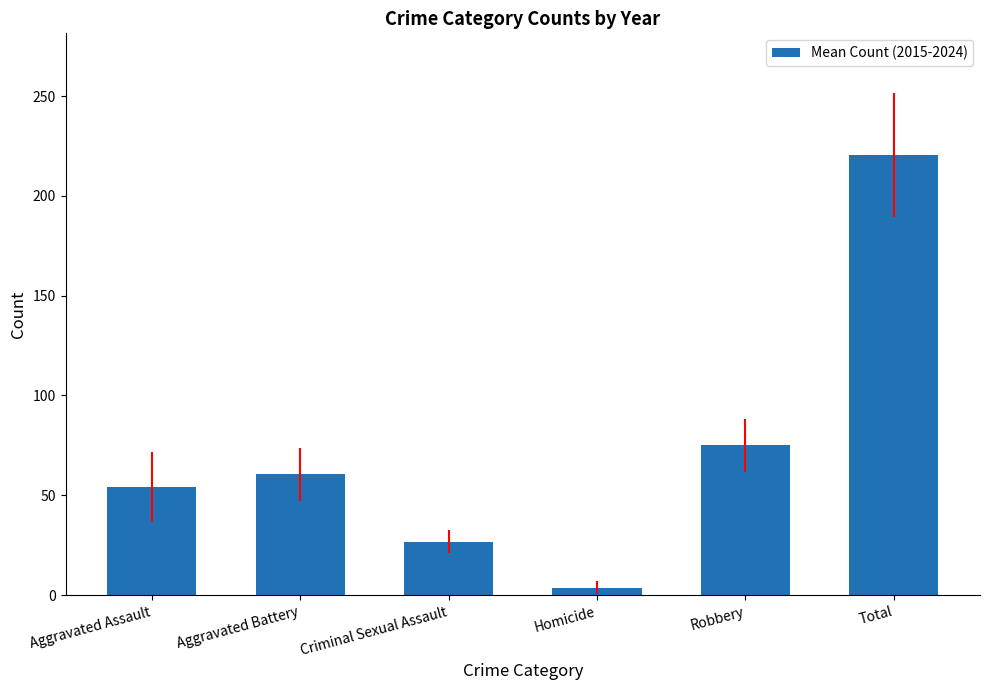

Reading right to left, list all the values displayed in this chart.

Total=220.3	Robbery=75.0	Homicide=3.8	Criminal Sexual Assault=26.8	Aggravated Battery=60.5	Aggravated Assault=54.2